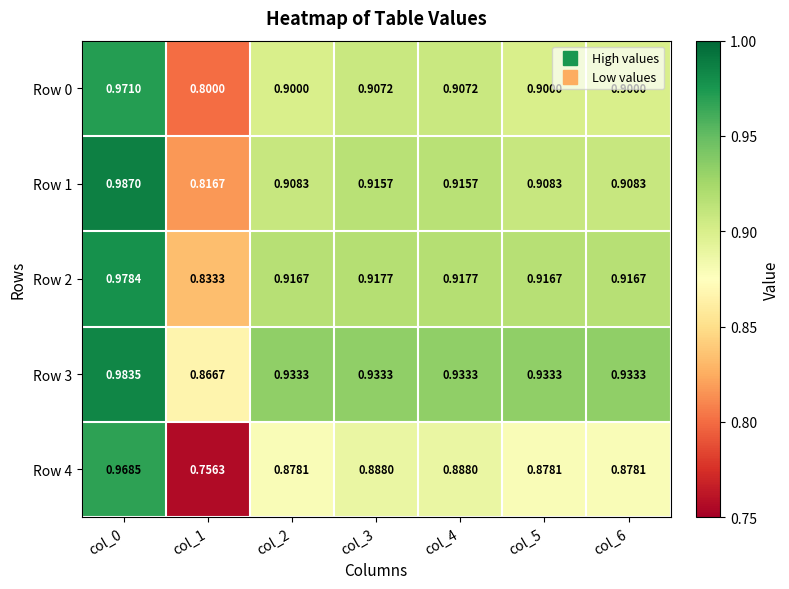

Is the value of Row 3 at col_0 greater than the value of Row 4 at col_2?

Yes